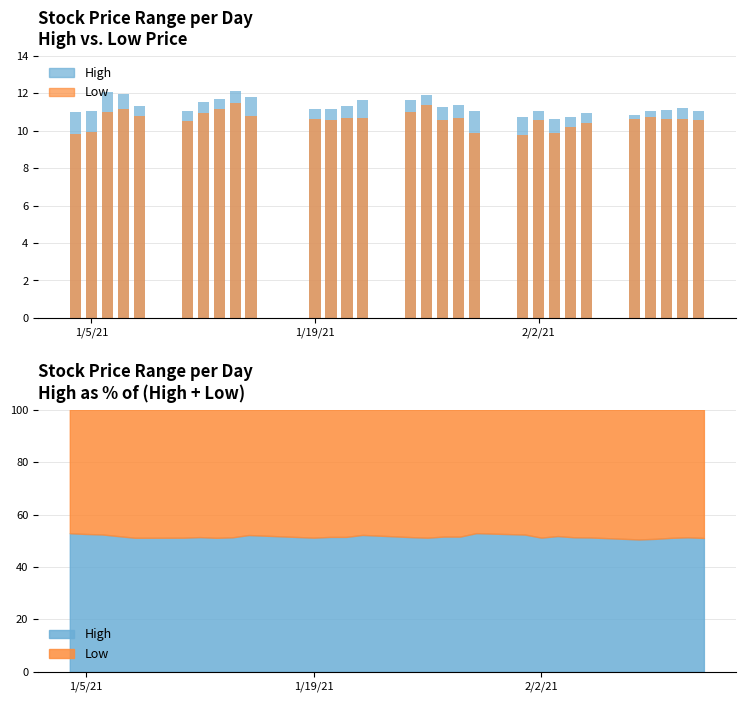

List the series in order of their peak value, lowest first.

Low, High